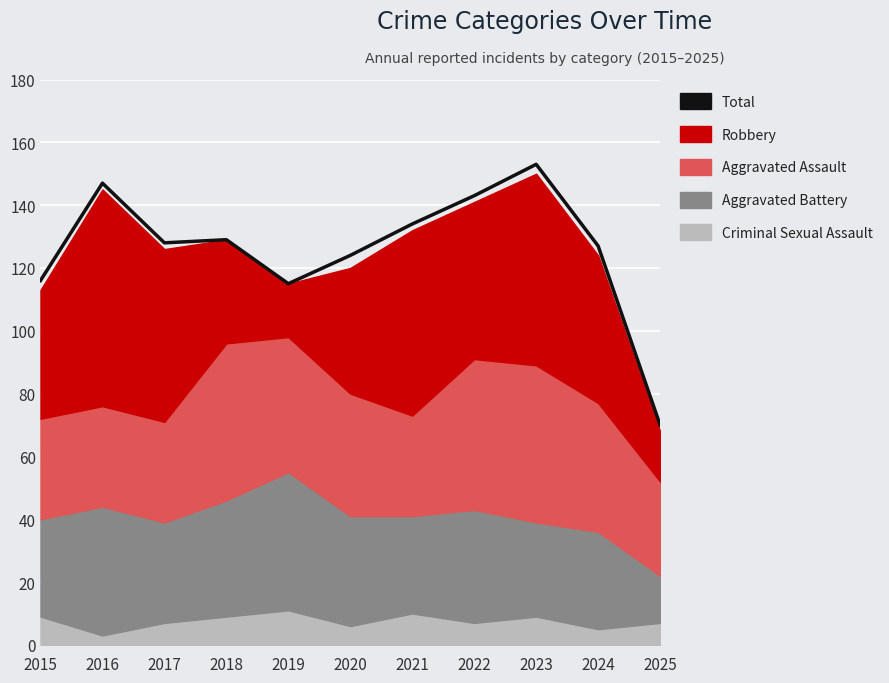

What is the ratio of the value at 2025 to the value at 2024?

0.6